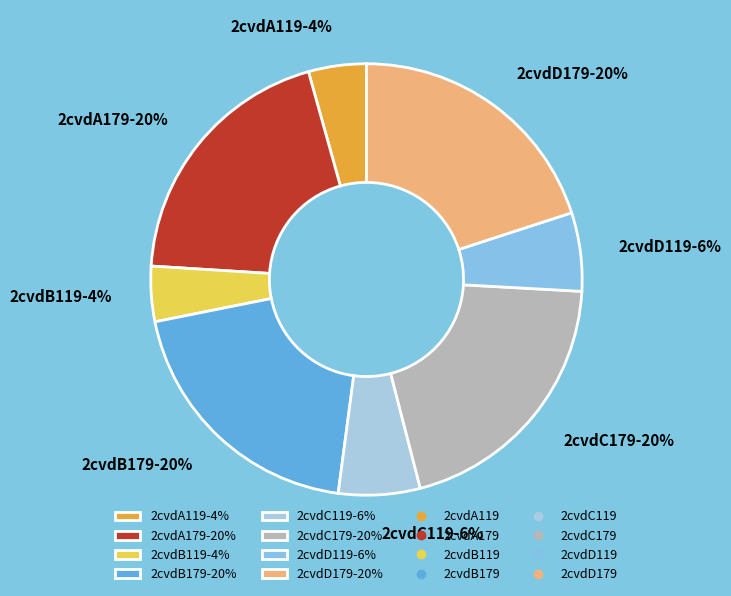

Count the number of slices in the pie.

8